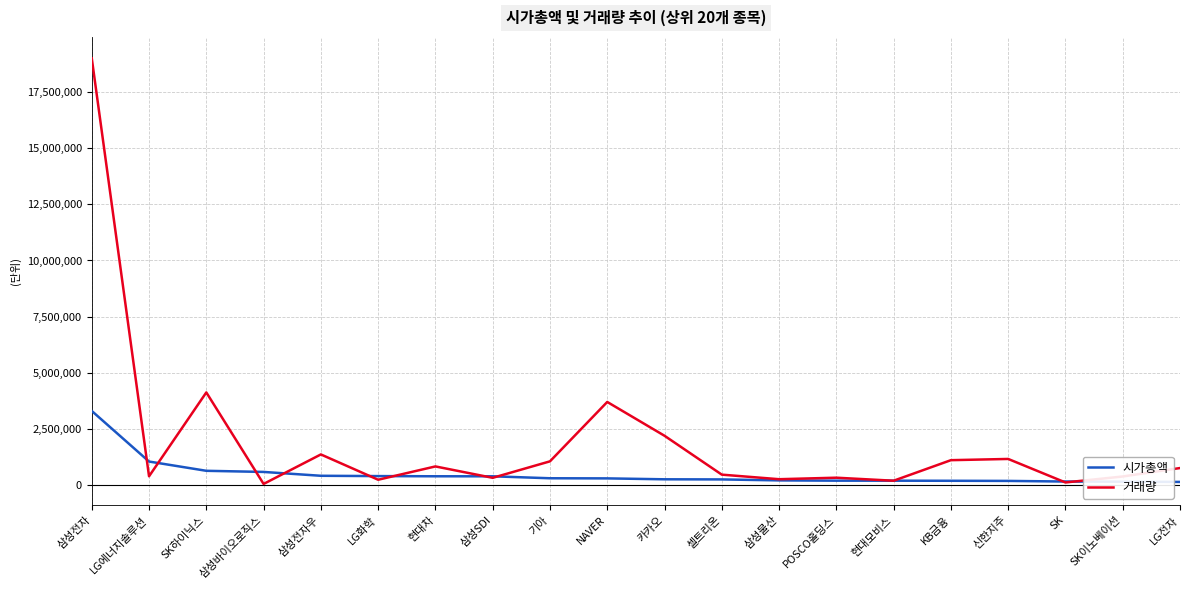

Where does the 시가총액 series first go above 289547?

삼성전자